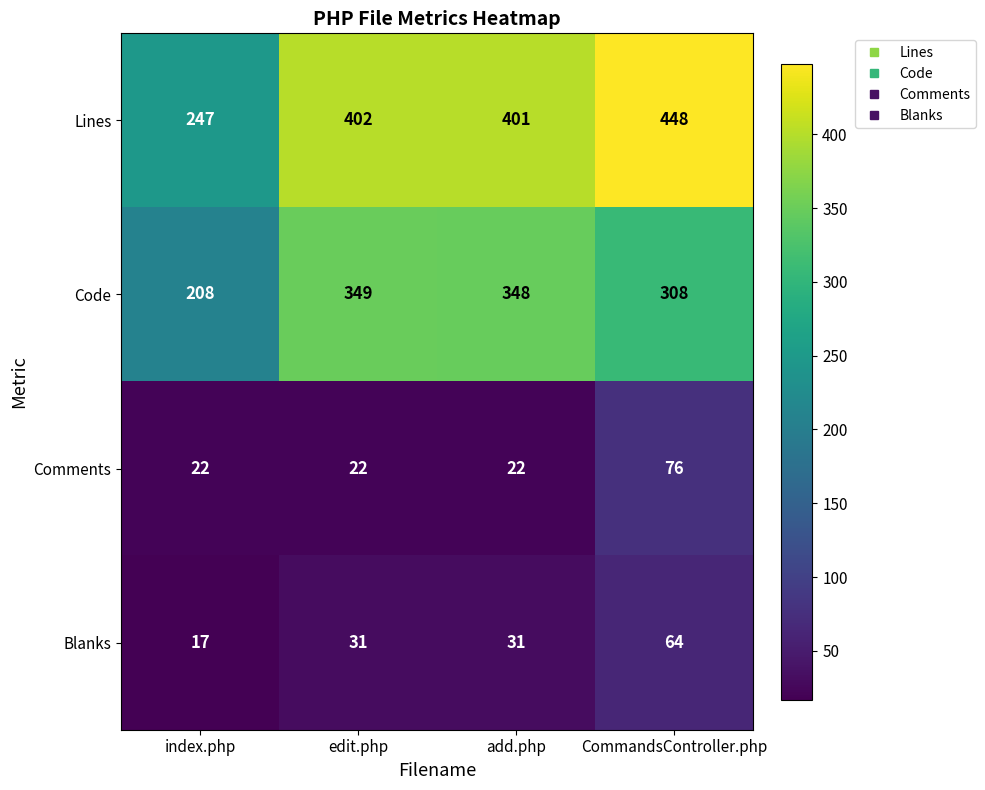

At how many categories does at least one series exceed 391?

3